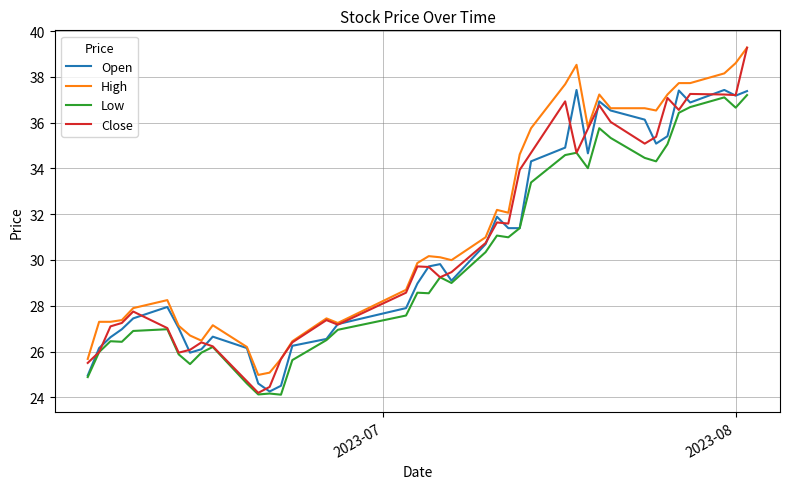

Which series has the largest total across all categories?

High